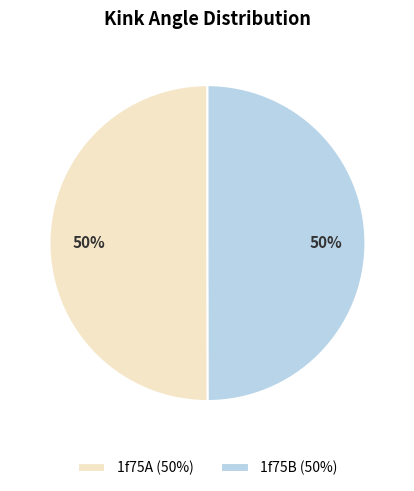

To the nearest percent, what portion does 1f75A (50%) represent?

50%